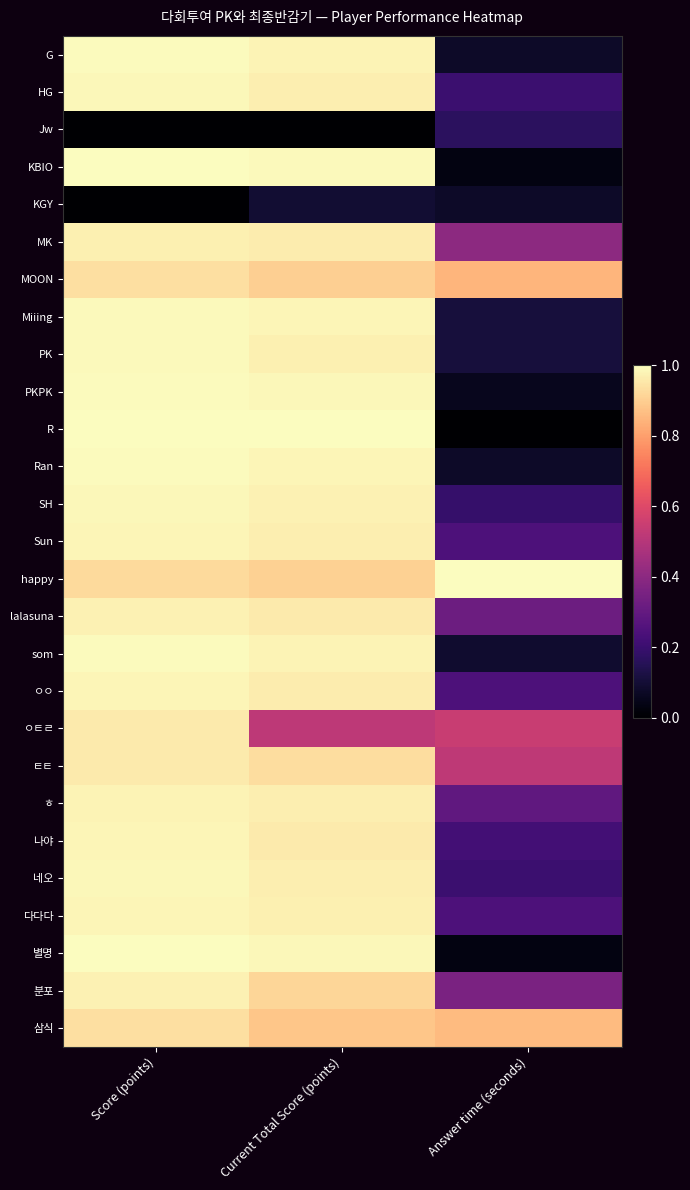

Between Score (points) and Current Total Score (points), which is larger?

Score (points)